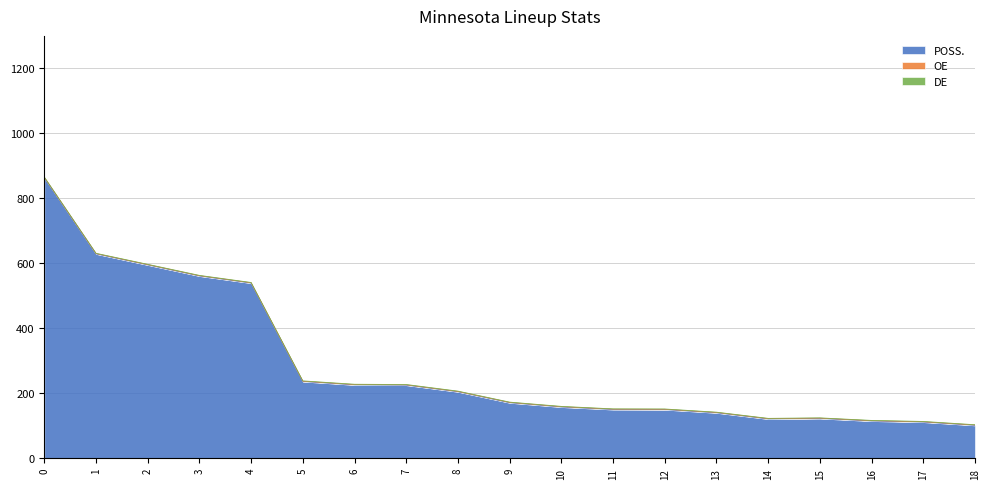

Read the DE value at 6.

1.1